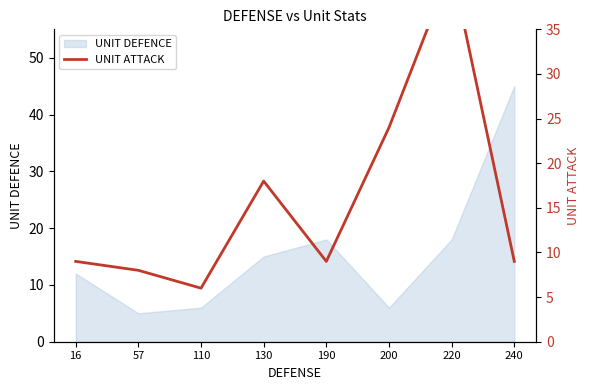

What is the average value?

16